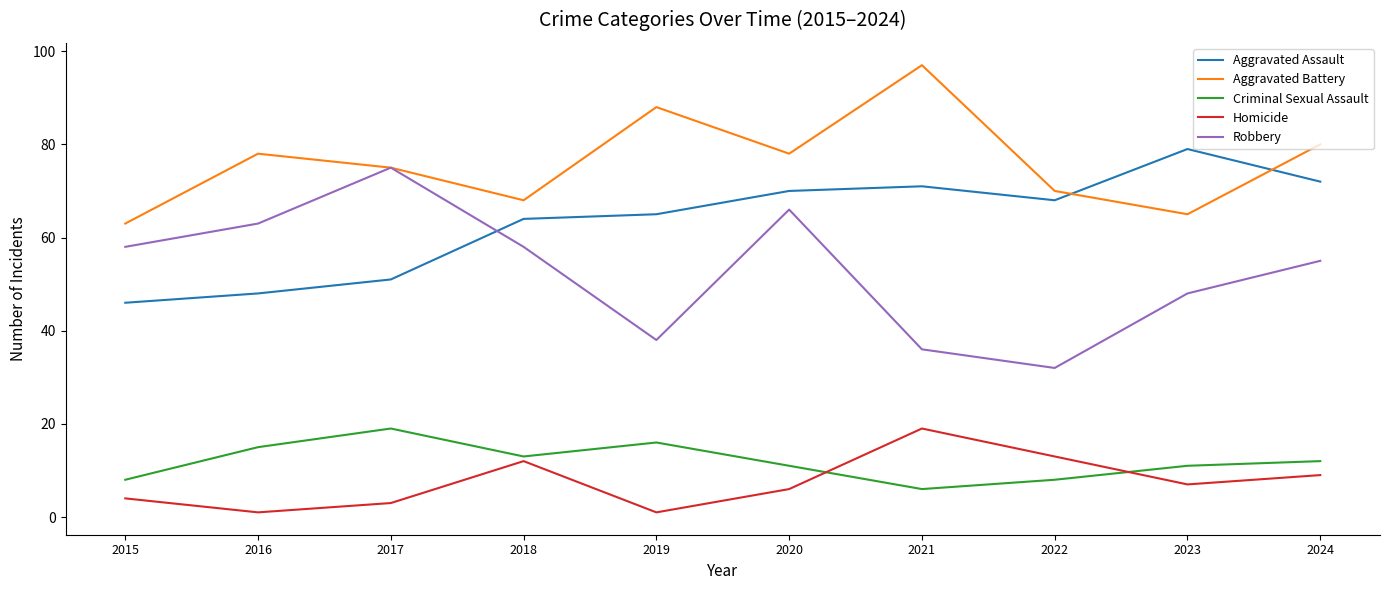

What is the maximum value for Criminal Sexual Assault?

19